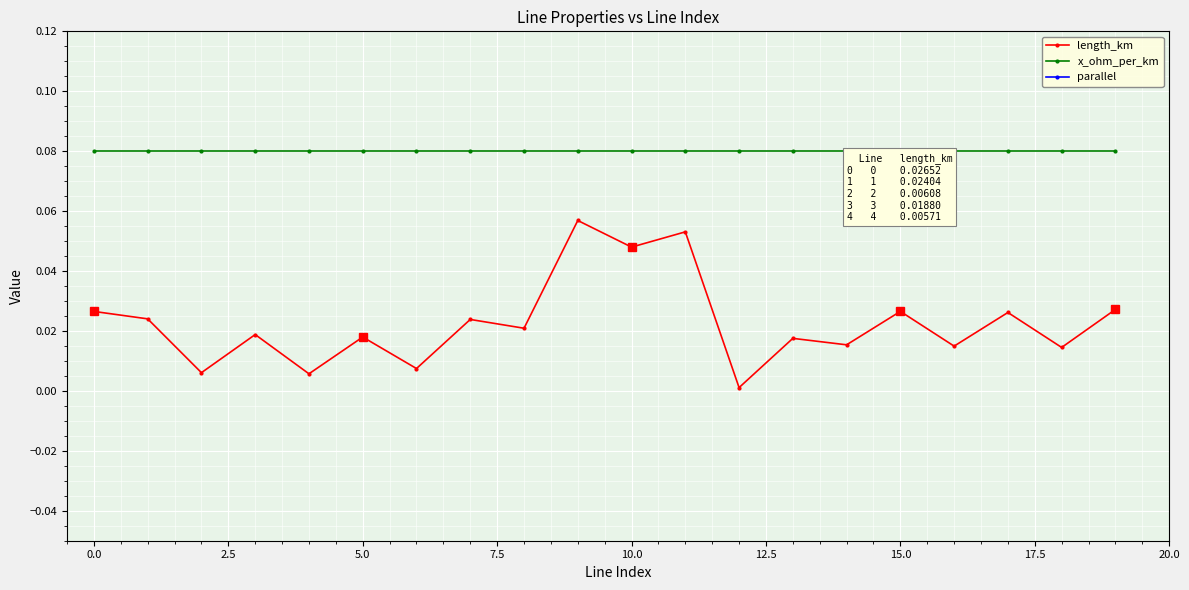

True or false: length_km and x_ohm_per_km cross at least once.

False